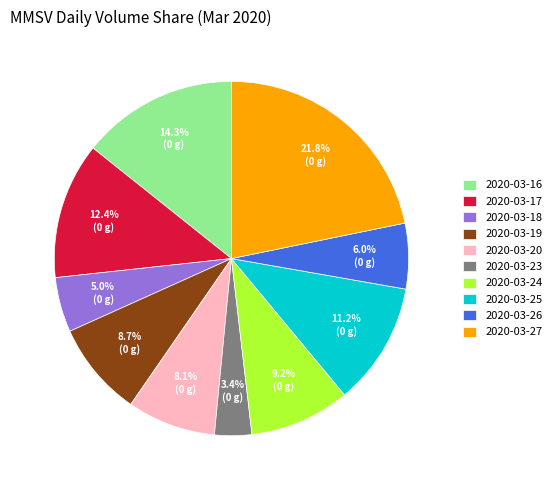

To the nearest percent, what is the difference between the largest and smallest slice percentages?

18%